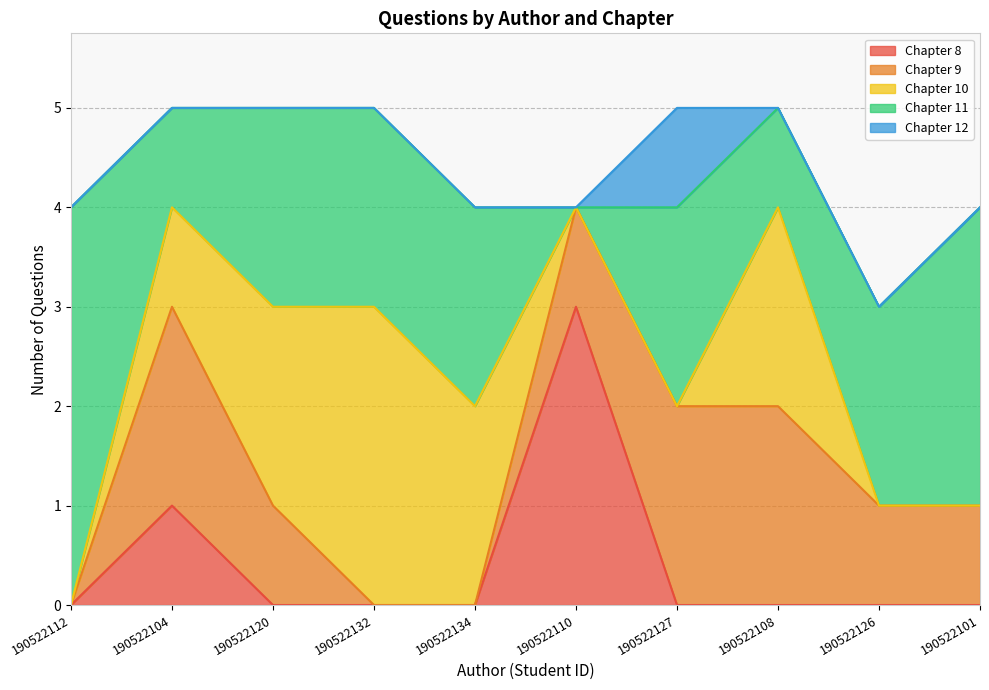

What is the total value across all series at 190522101?

4